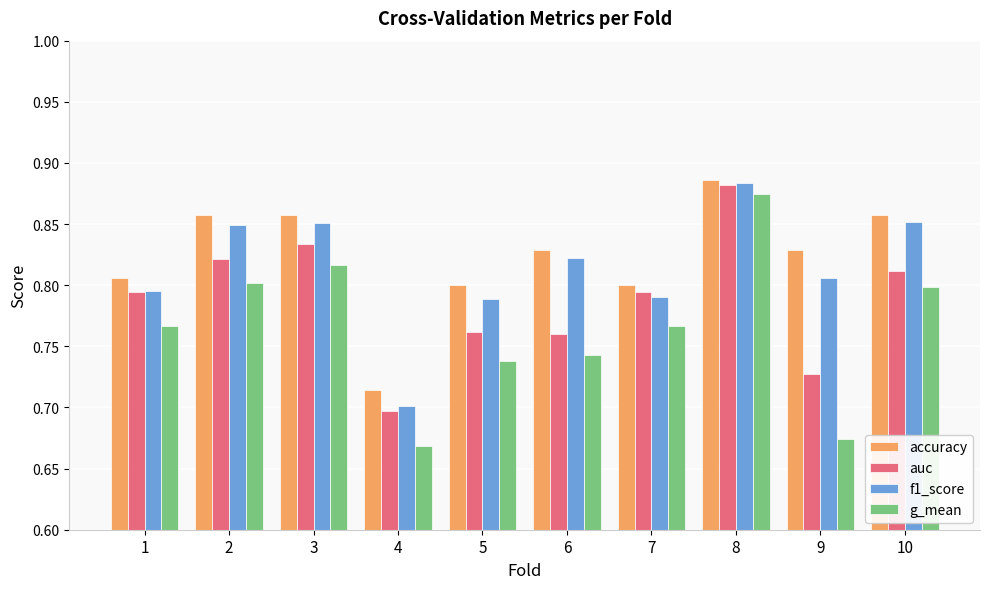

Does the chart contain any negative values?

No